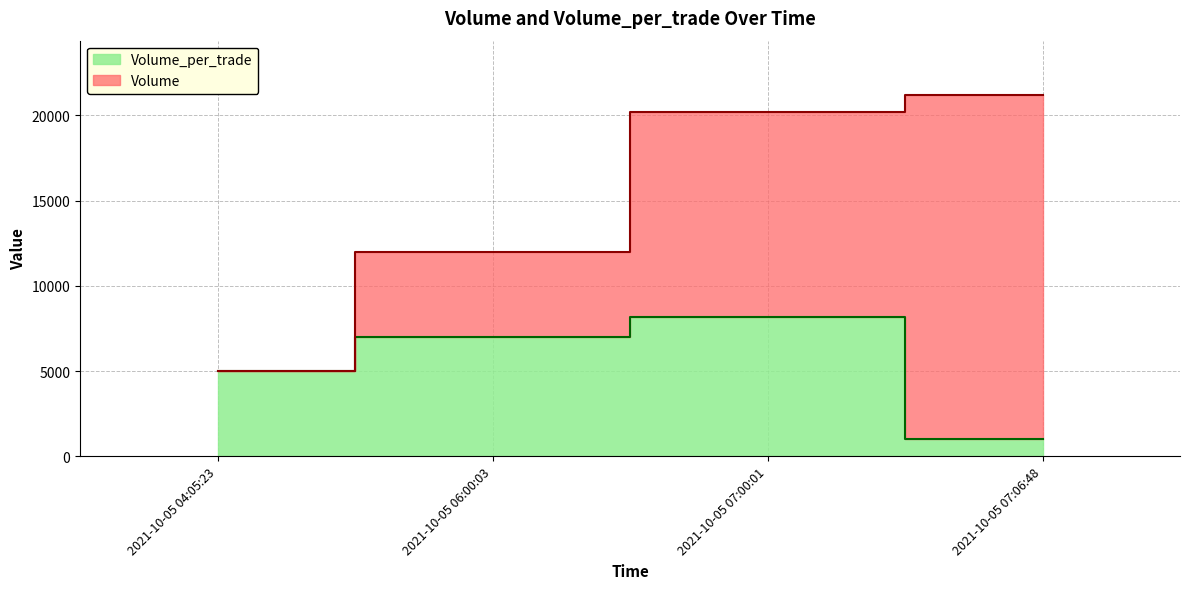

What is the approximate value of Volume_per_trade at 2021-10-05 07:00:01?

8200